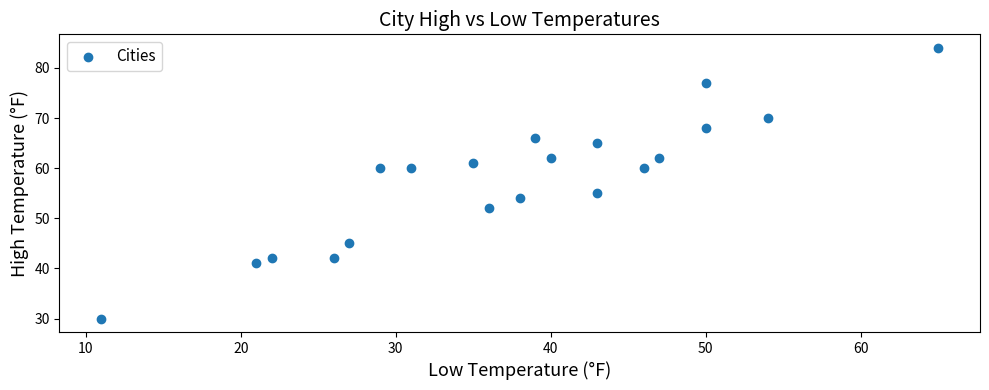

What Y value in the scatter plot is closest to 57?

55